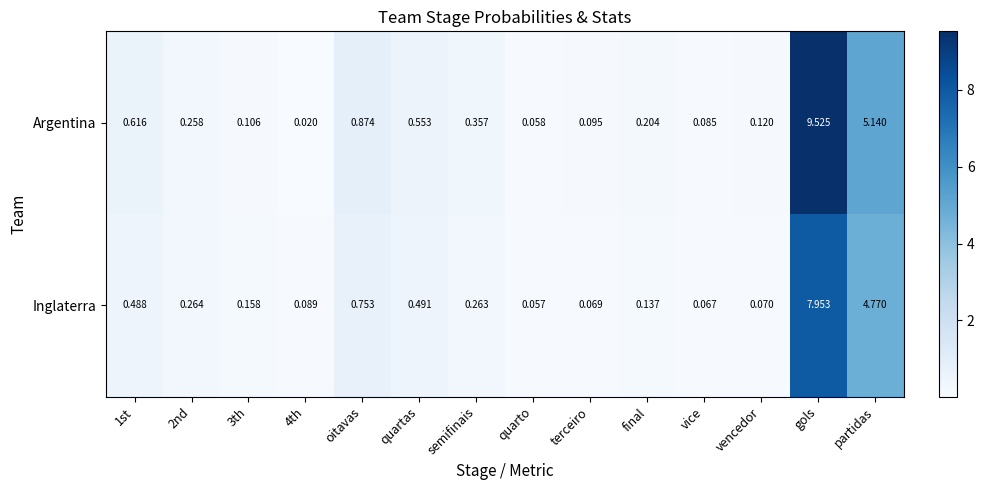

Is the value of Inglaterra at vencedor greater than the value of Argentina at 4th?

Yes